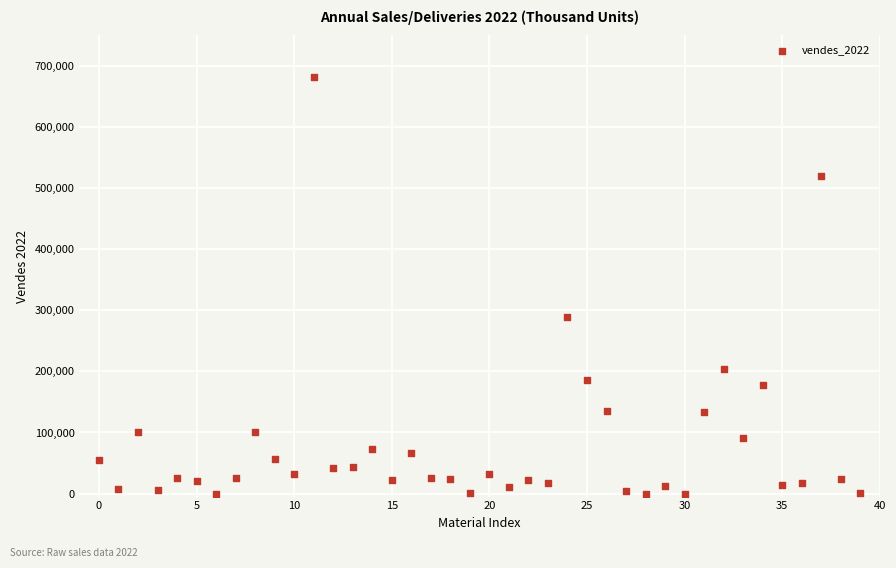

What is the range of Y values (max minus min)?

681966.7